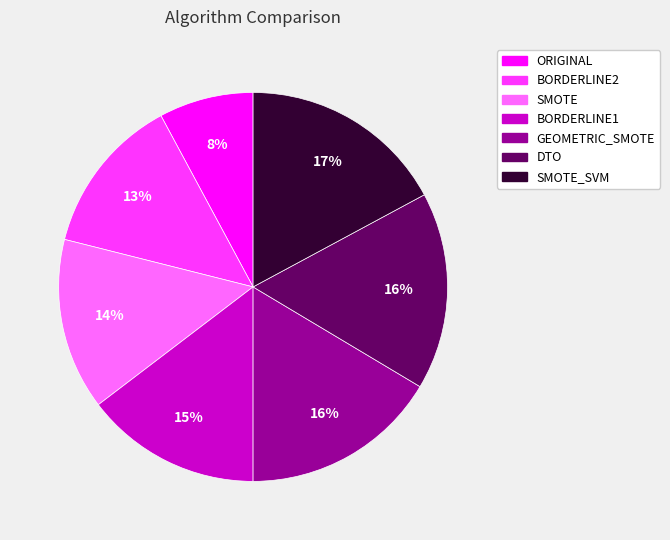

Which slice is the smallest?

ORIGINAL